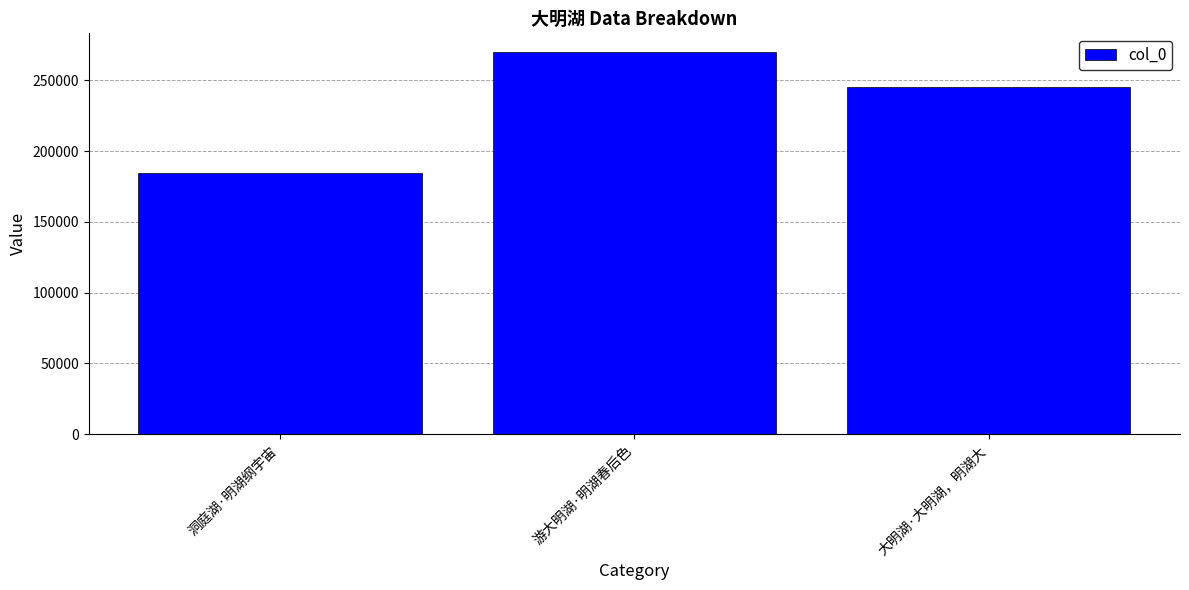

How many categories are shown in the chart?

3